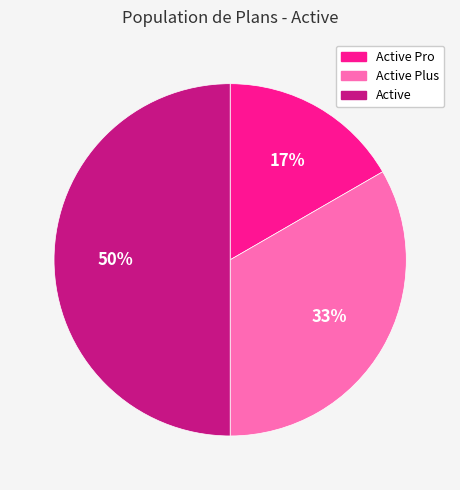

What is the largest slice in the pie chart?

Active